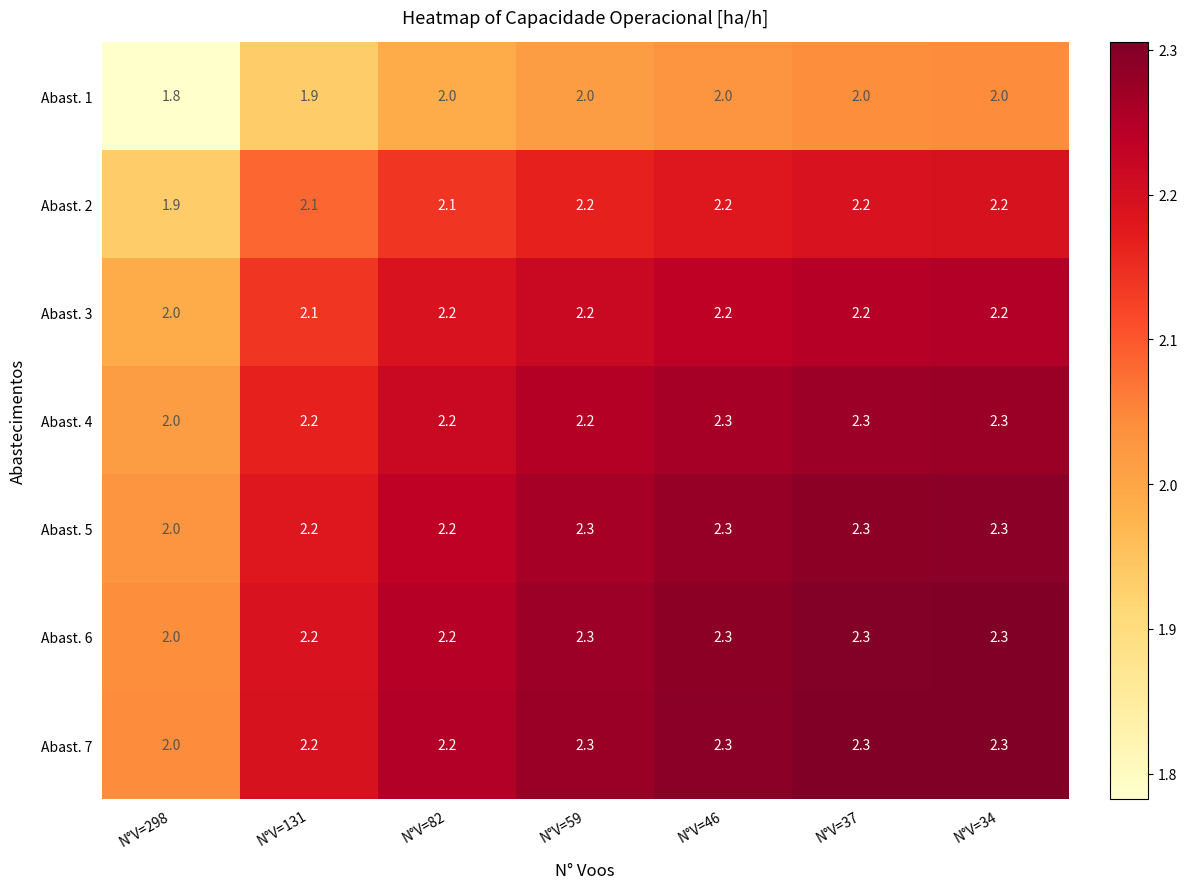

Where is Abast. 6 nearest to the value 2?

N°V=298